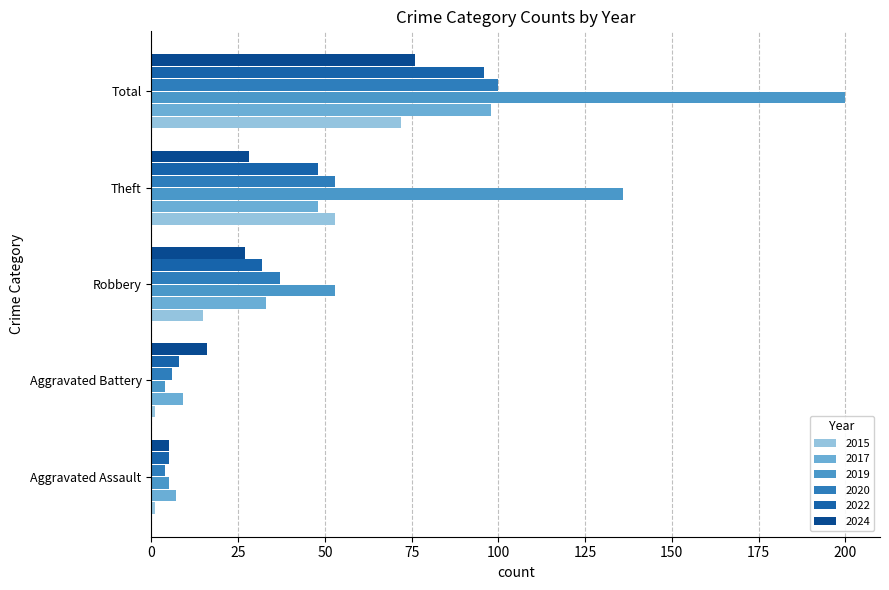

Reading left to right, what are all the values shown in this chart?

2015: 1	1	15	53	72
2017: 7	9	33	48	98
2019: 5	4	53	136	200
2020: 4	6	37	53	100
2022: 5	8	32	48	96
2024: 5	16	27	28	76